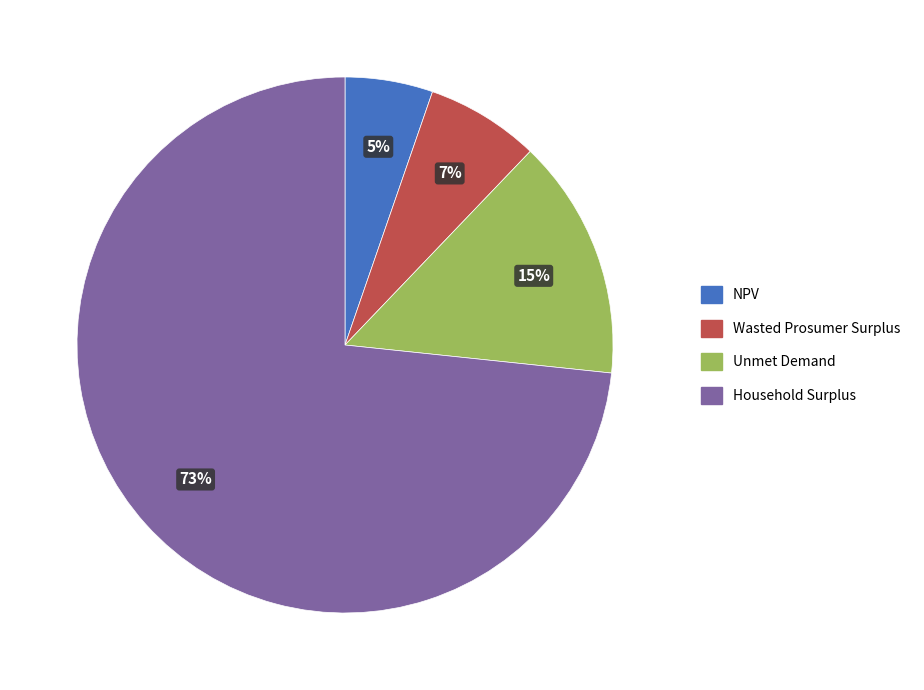

Rank the categories by value from highest to lowest.

Household Surplus, Unmet Demand, Wasted Prosumer Surplus, NPV